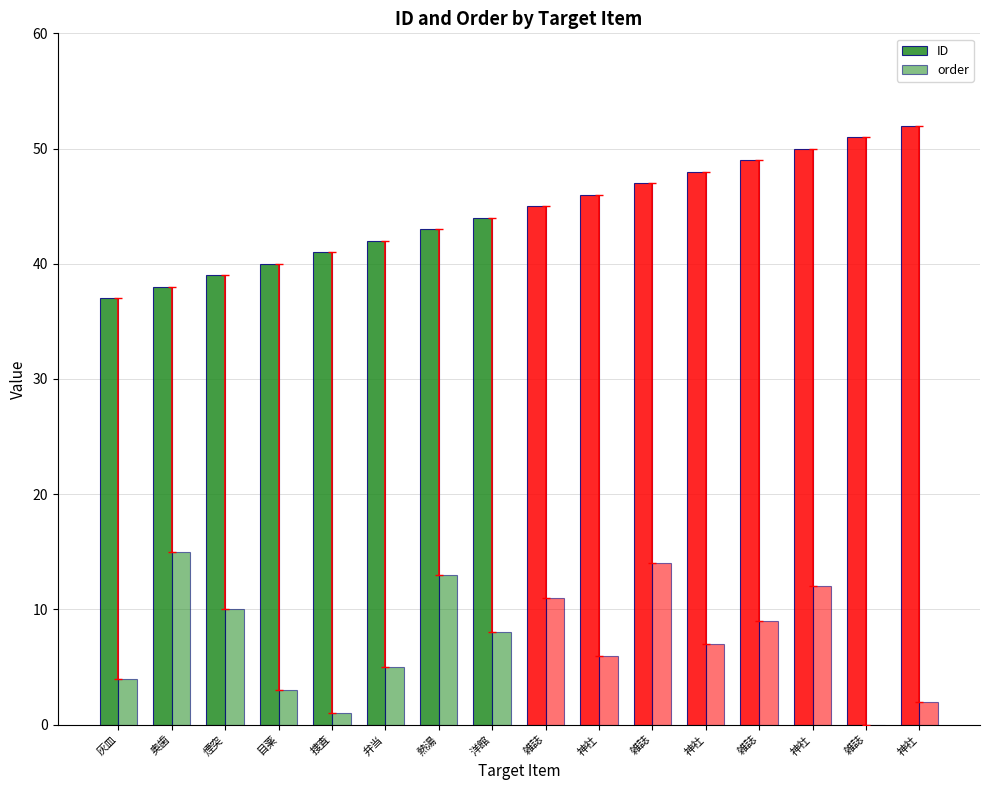

Reading right to left, transcribe all the data shown in this chart.

ID: 神社=52	雑誌=51	神社=50	雑誌=49	神社=48	雑誌=47	神社=46	雑誌=45	洋館=44	熱湯=43	弁当=42	捜査=41	目薬=40	煙突=39	奥歯=38	灰皿=37
order: 神社=2	雑誌=0	神社=12	雑誌=9	神社=7	雑誌=14	神社=6	雑誌=11	洋館=8	熱湯=13	弁当=5	捜査=1	目薬=3	煙突=10	奥歯=15	灰皿=4